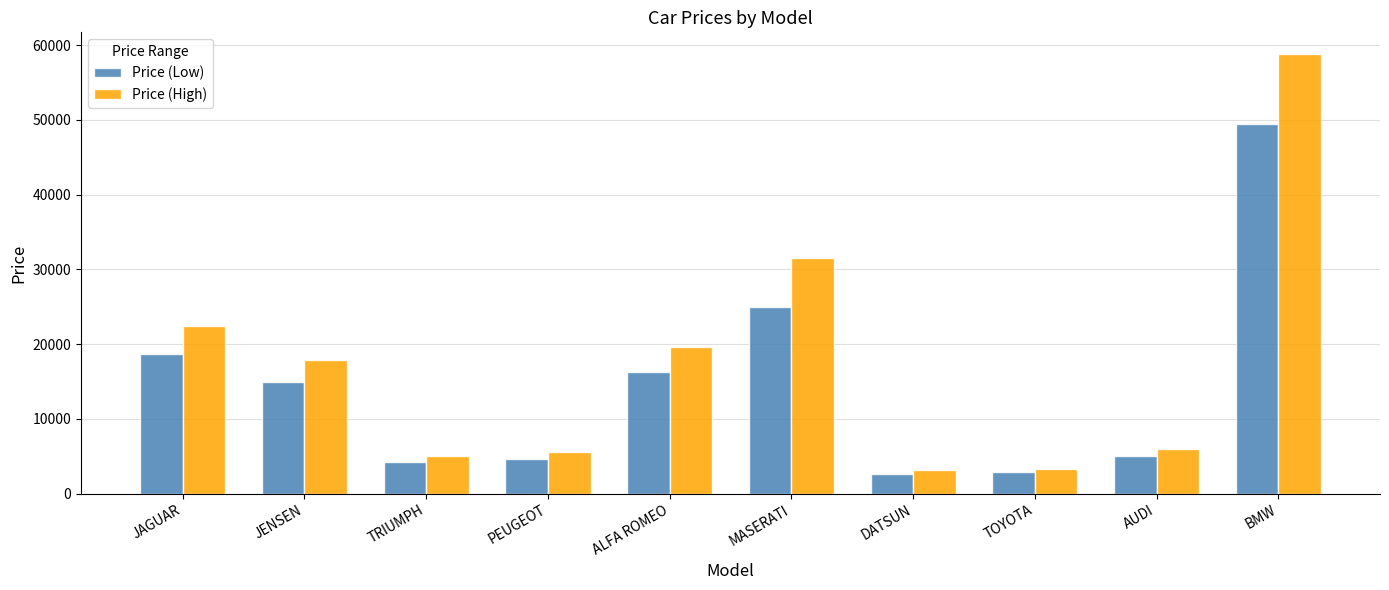

What is the smallest value displayed?

2626